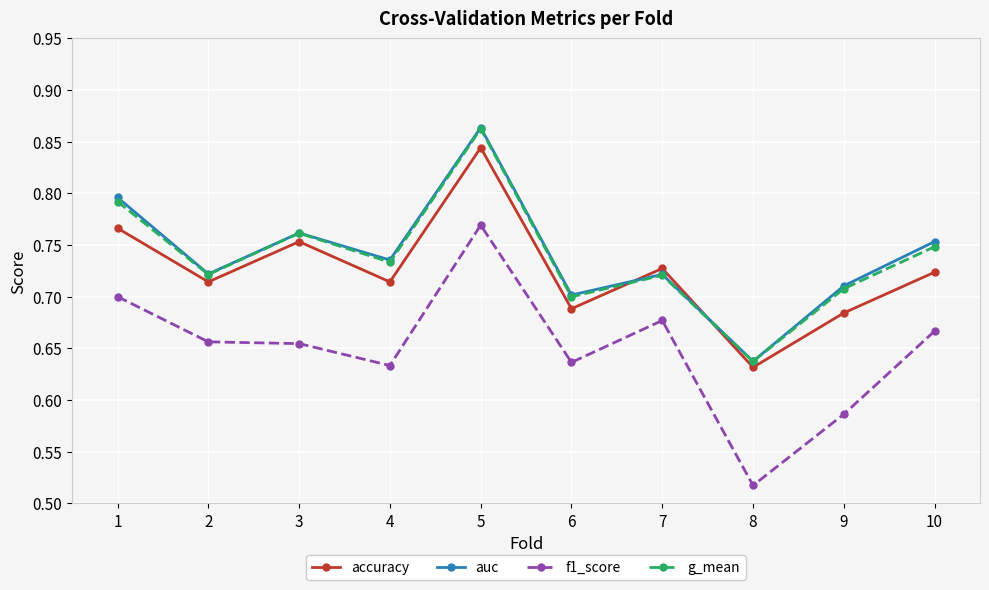

Which series changed the most between 6 and 9?

f1_score